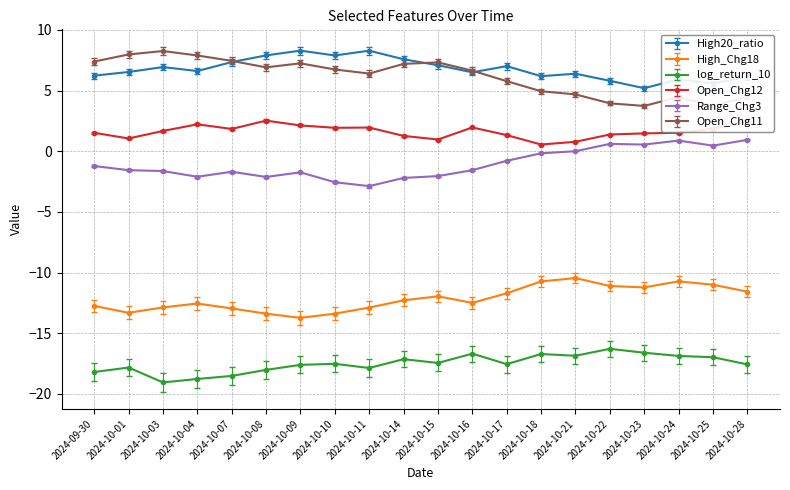

The Open_Chg11 series shows 4.6 at 2024-10-01. True or false?

False